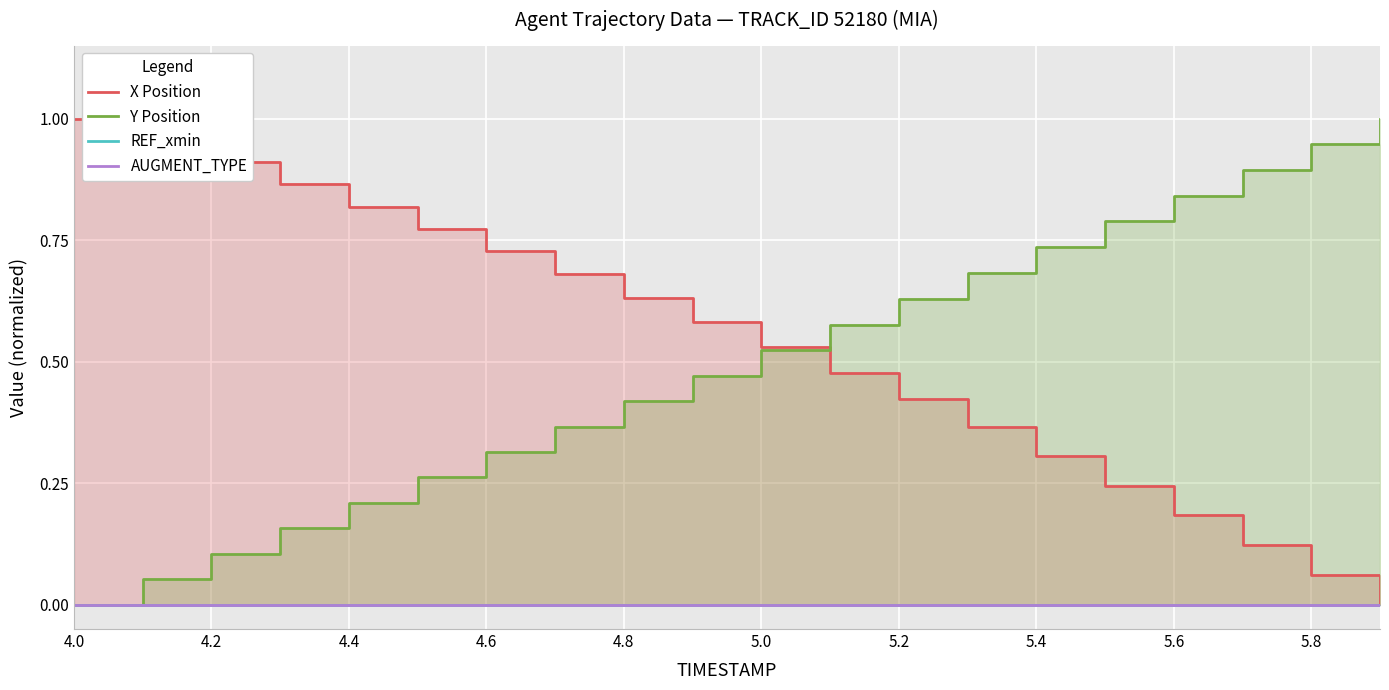

Is it true that AUGMENT_TYPE equals 0.0 at 4.0?

True